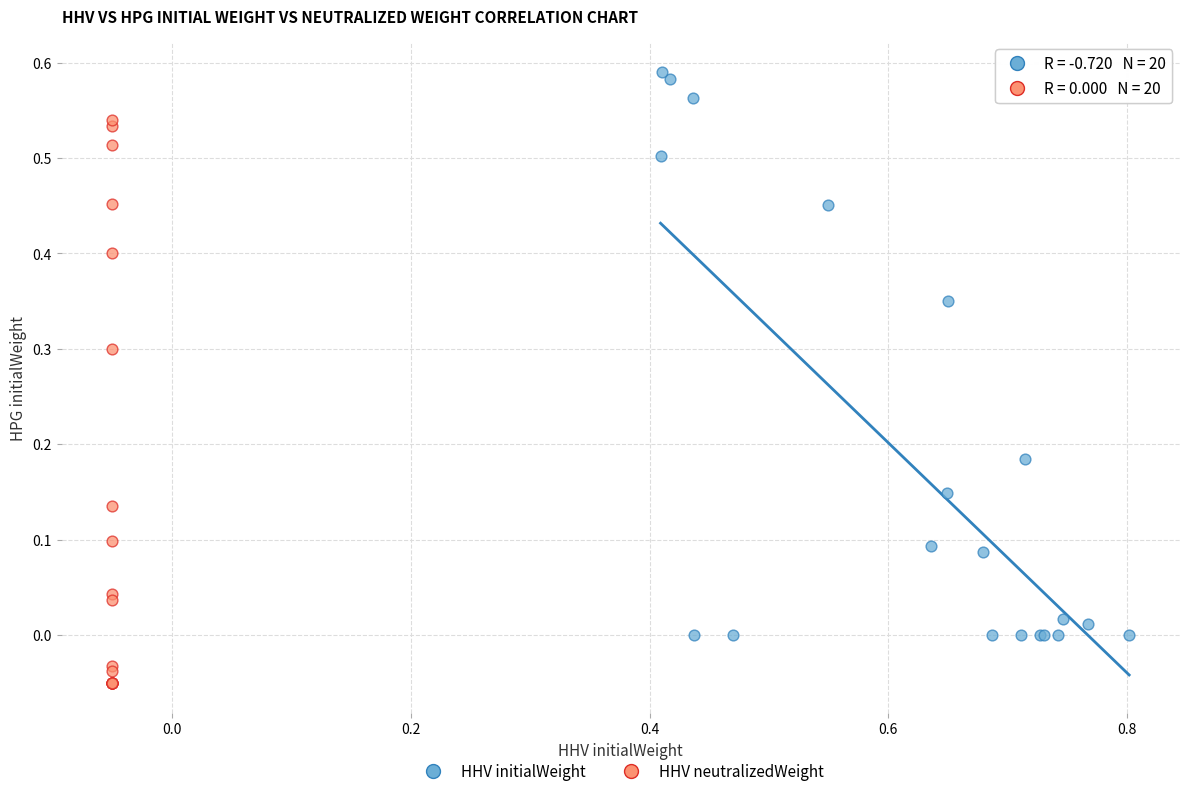

Which series reaches the maximum Y coordinate?

HHV initialWeight